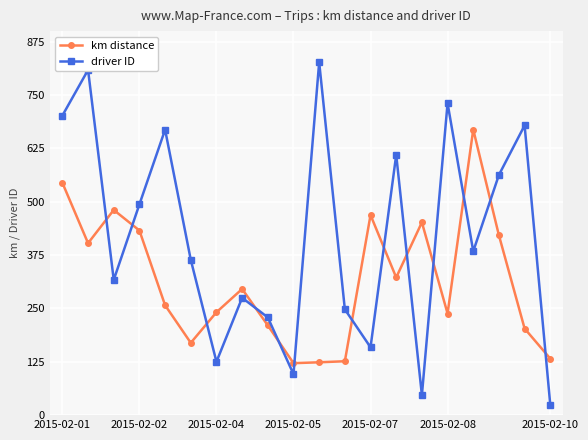

Which series has the largest range (max minus min)?

driver ID